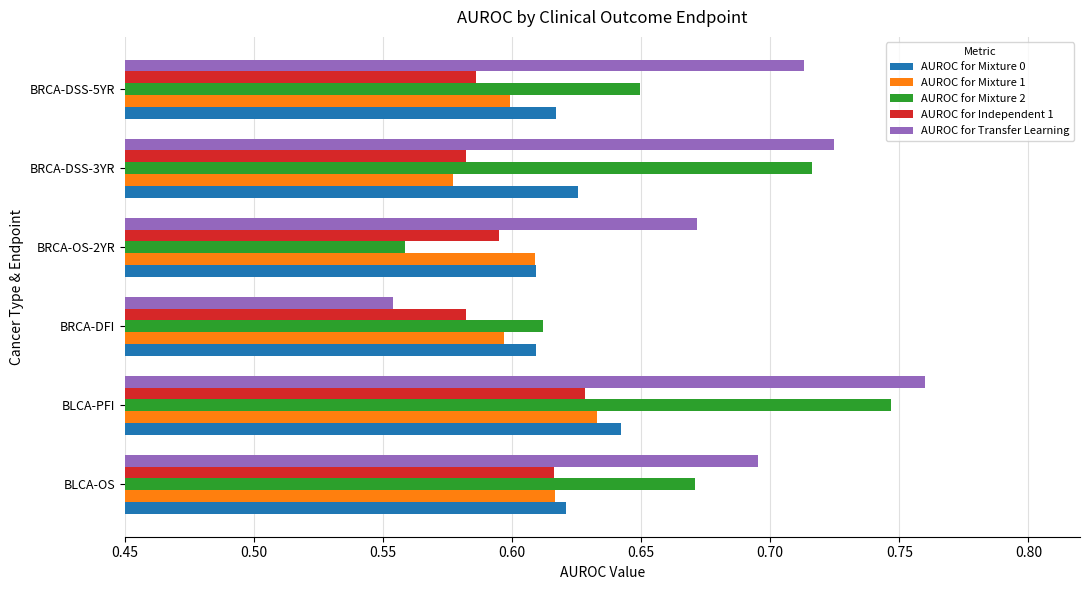

The AUROC for Mixture 0 series shows 0.6 at BRCA-DFI. True or false?

True